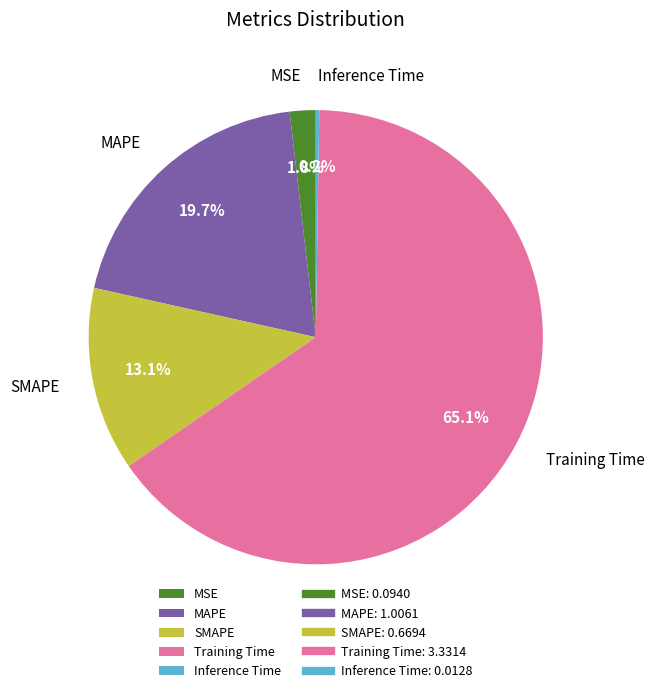

What percentage do SMAPE and MAPE together represent?

32.8%